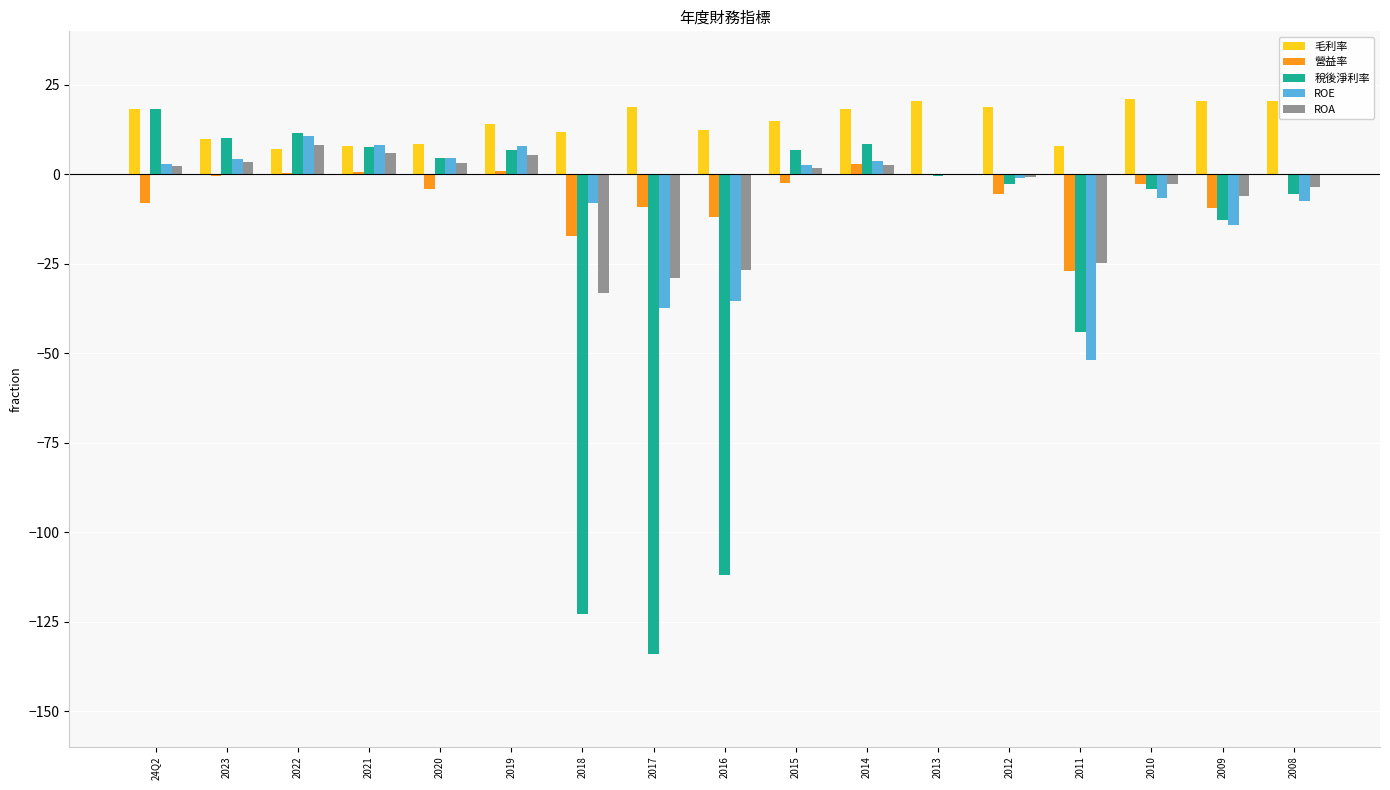

What is the spread (max minus min) of values at 2021?

7.7